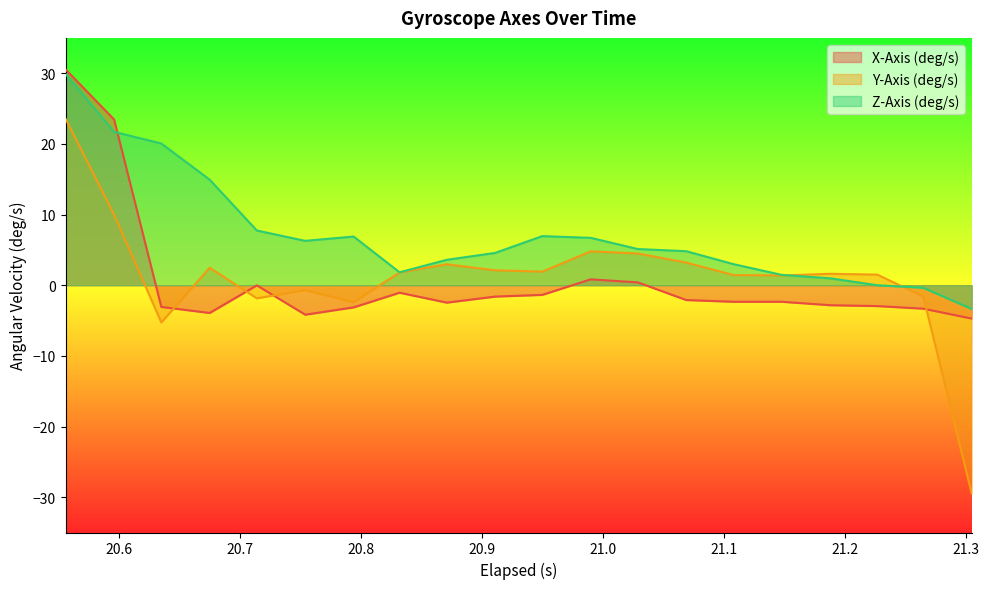

How many lines are shown in the chart?

3